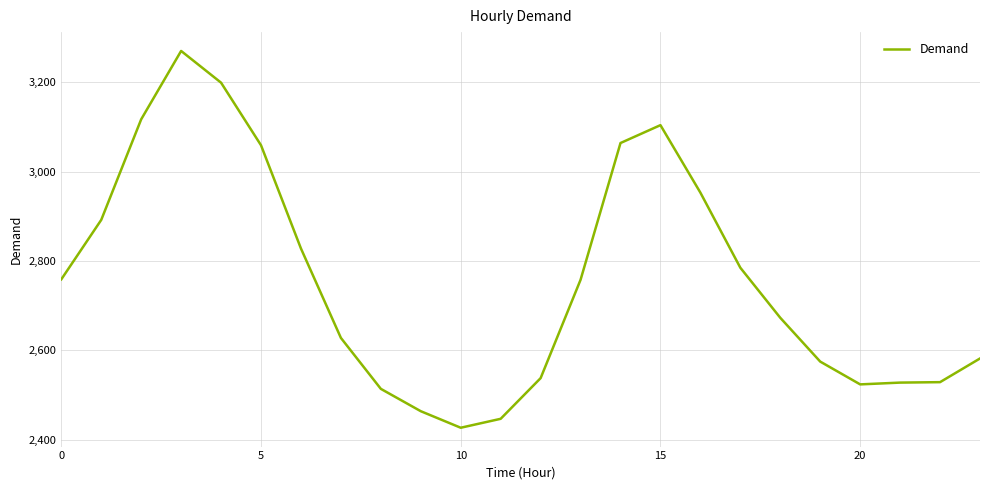

What is the minimum value shown in the chart?

2427